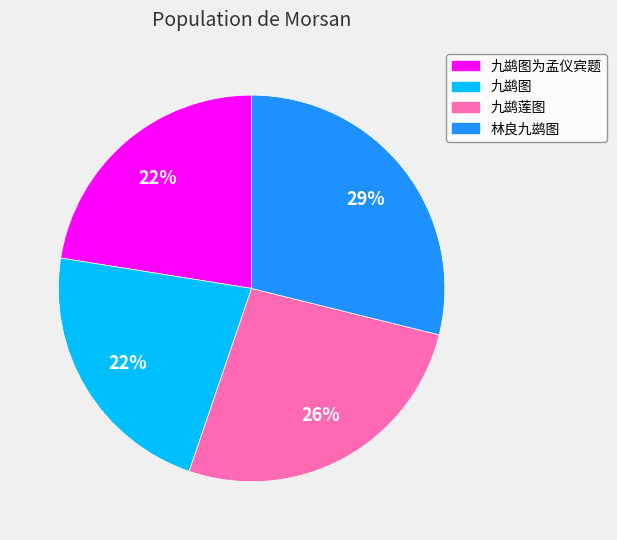

To the nearest percent, what is the average slice percentage?

25%